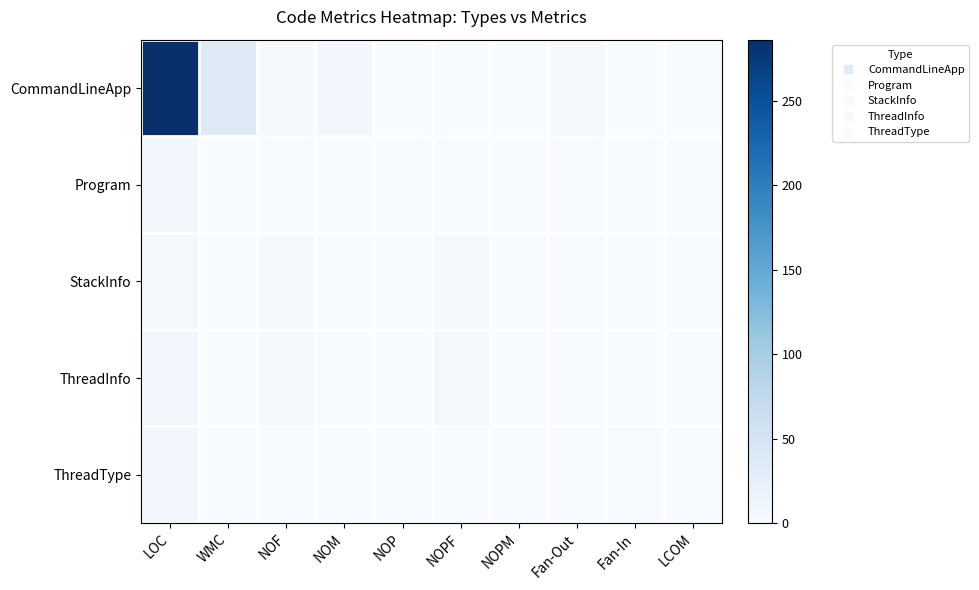

Between LCOM and NOPF, which is larger?

LCOM